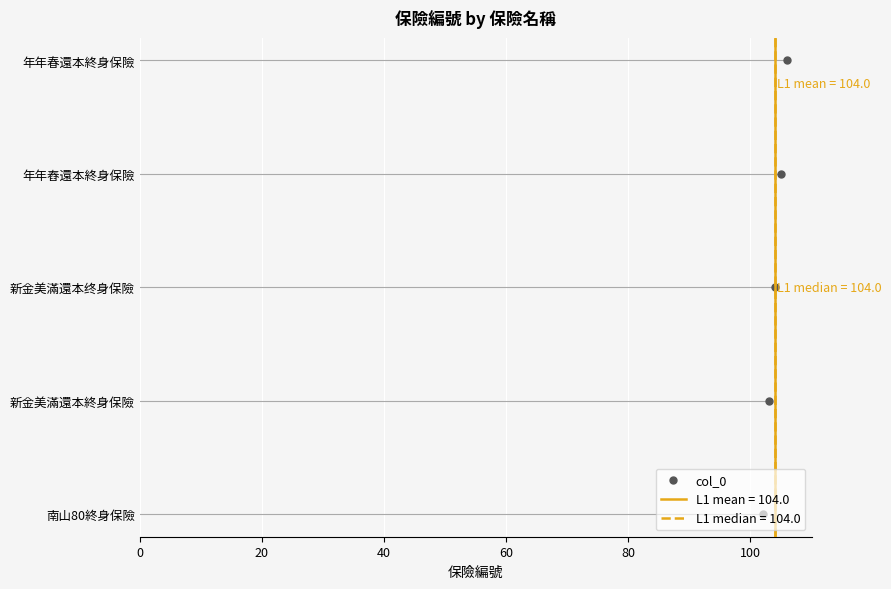

The chart shows a value of 40 at 新金美滿還本终身保險. True or false?

False